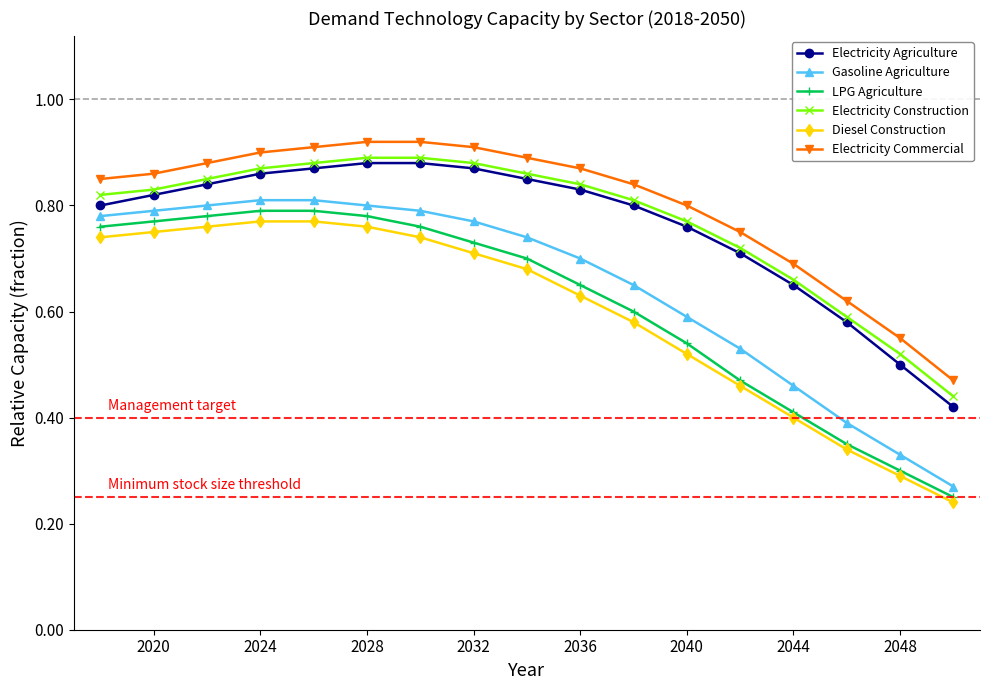

True or false: LPG Agriculture and Electricity Commercial cross at least once.

False